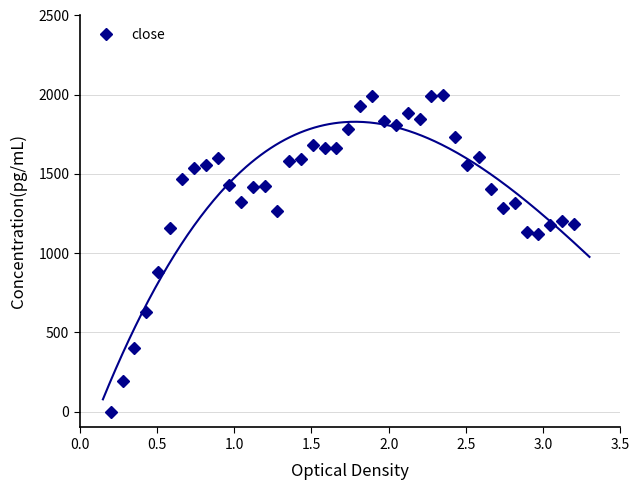

What is the value of the close point at the 18th from the left?

1680.7